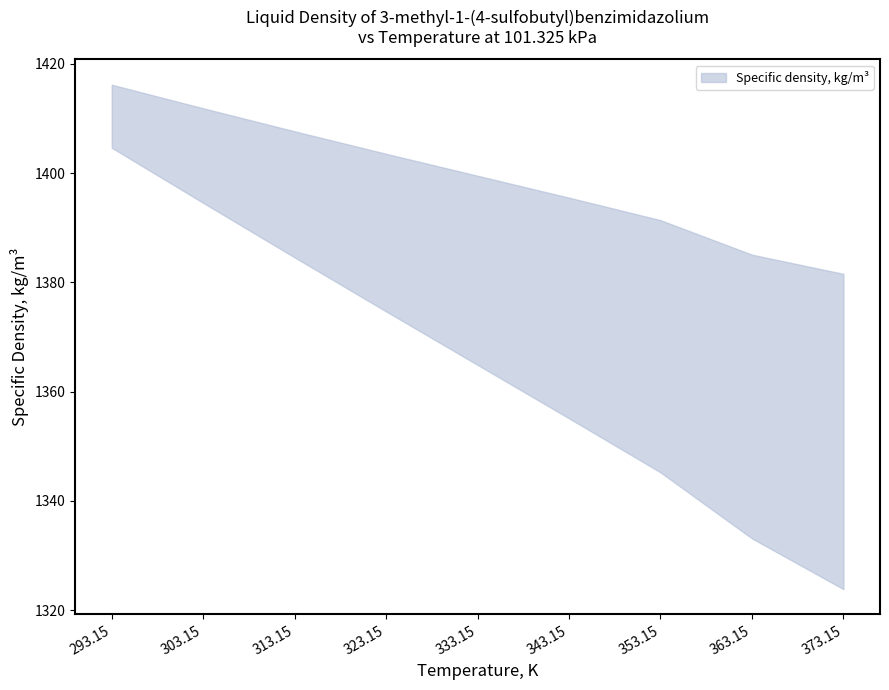

The Specific density, kg/m3 series shows 844.8 at 363.15. True or false?

False